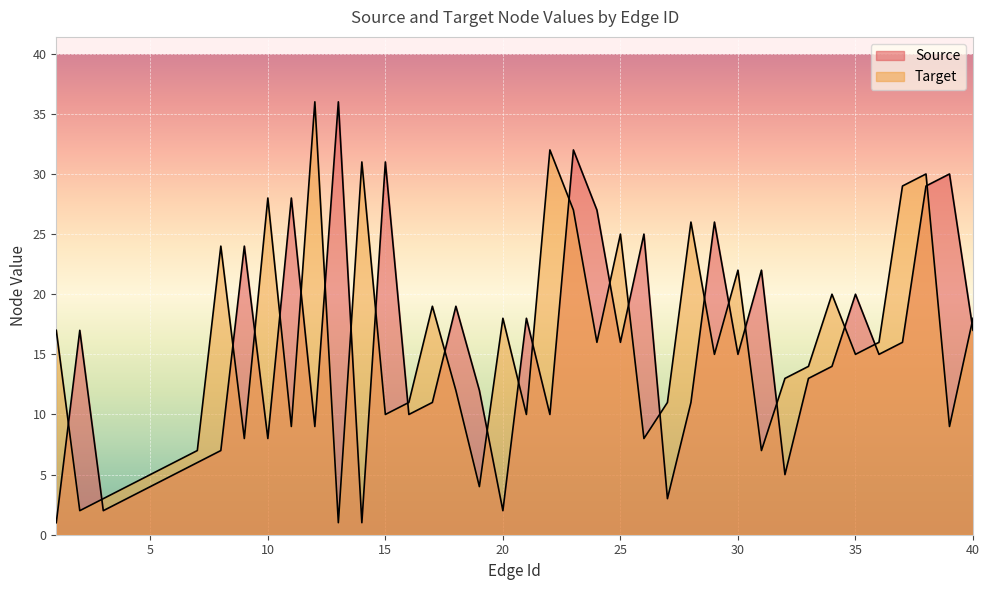

What is the value of the Target point at the 5th from the left?

5